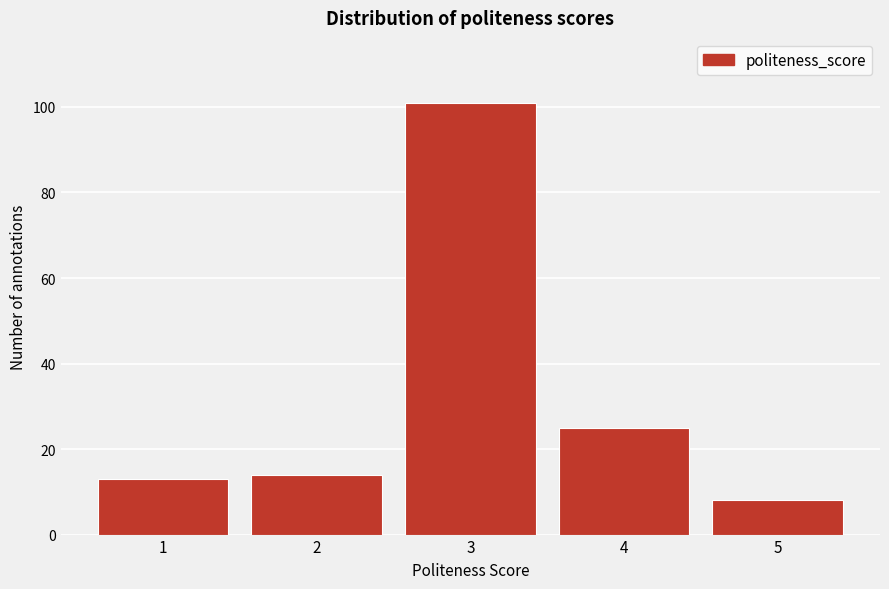

Reading left to right, extract all data points from this chart.

1=13	2=14	3=101	4=25	5=8